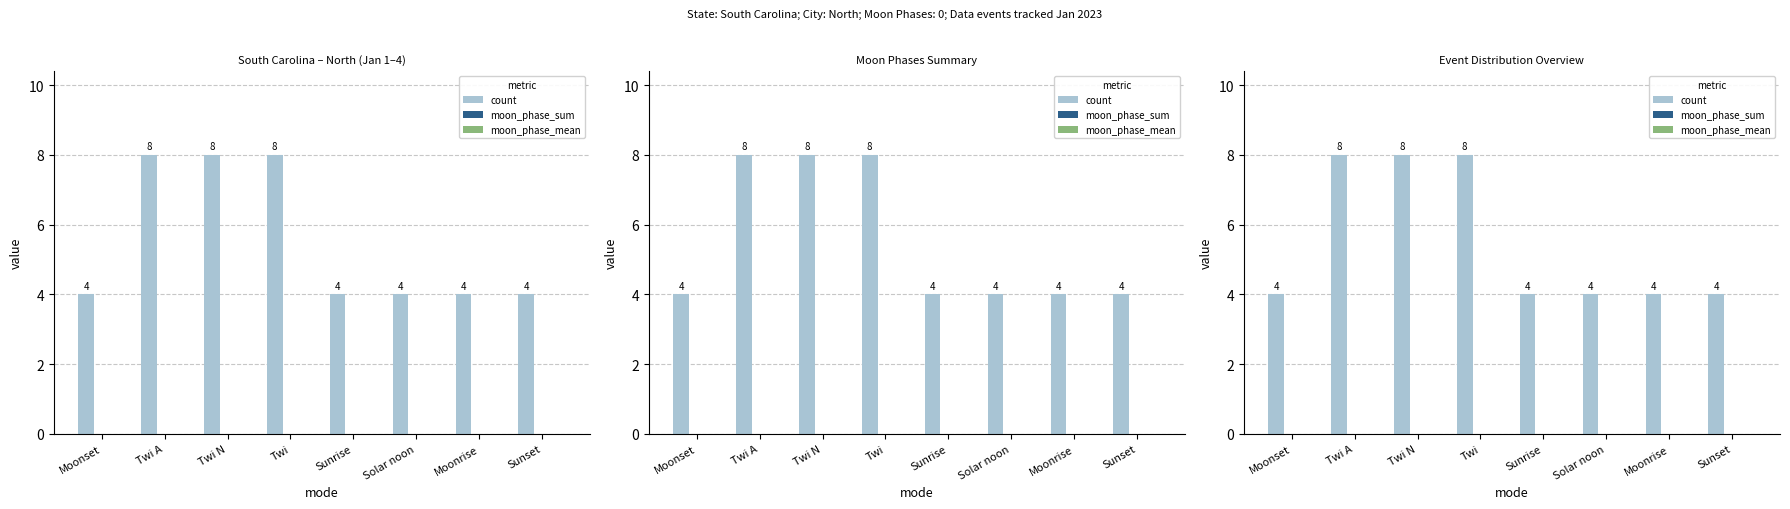

What is the difference between the highest and lowest values at Twi?

8